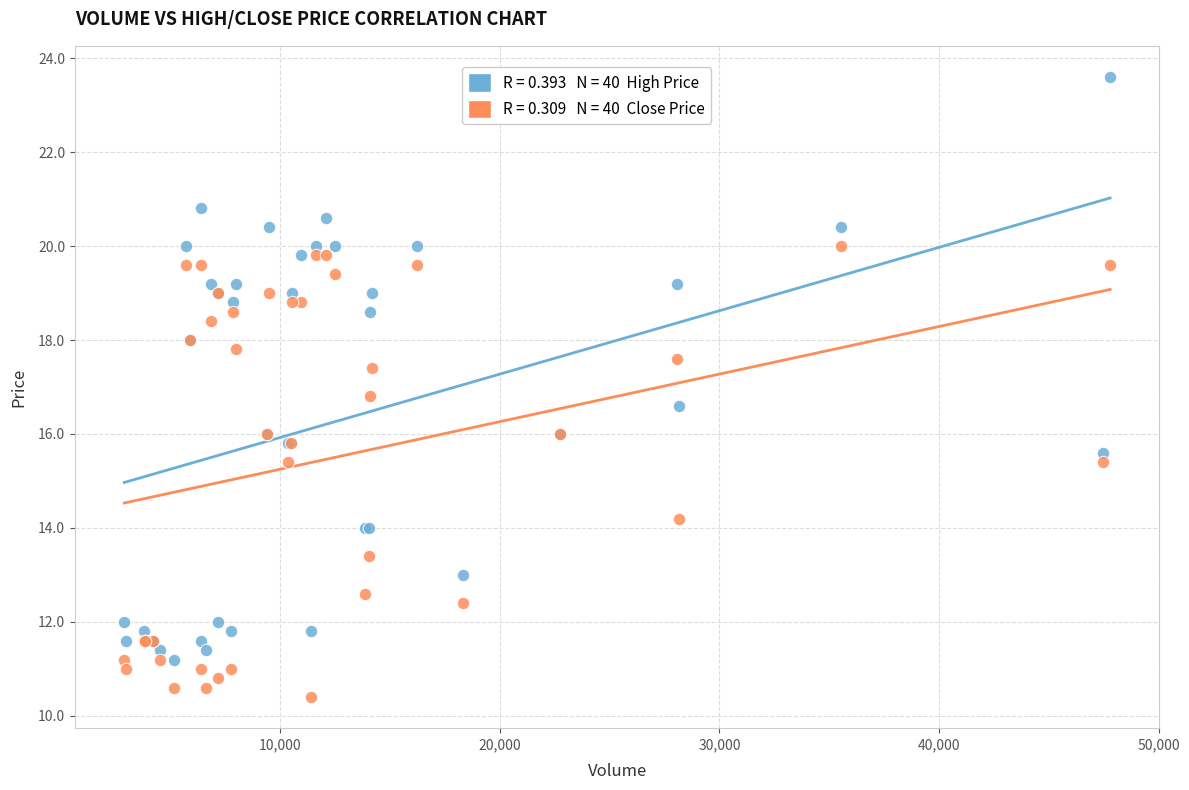

Across all series, what Y value is closest to 17?

16.8